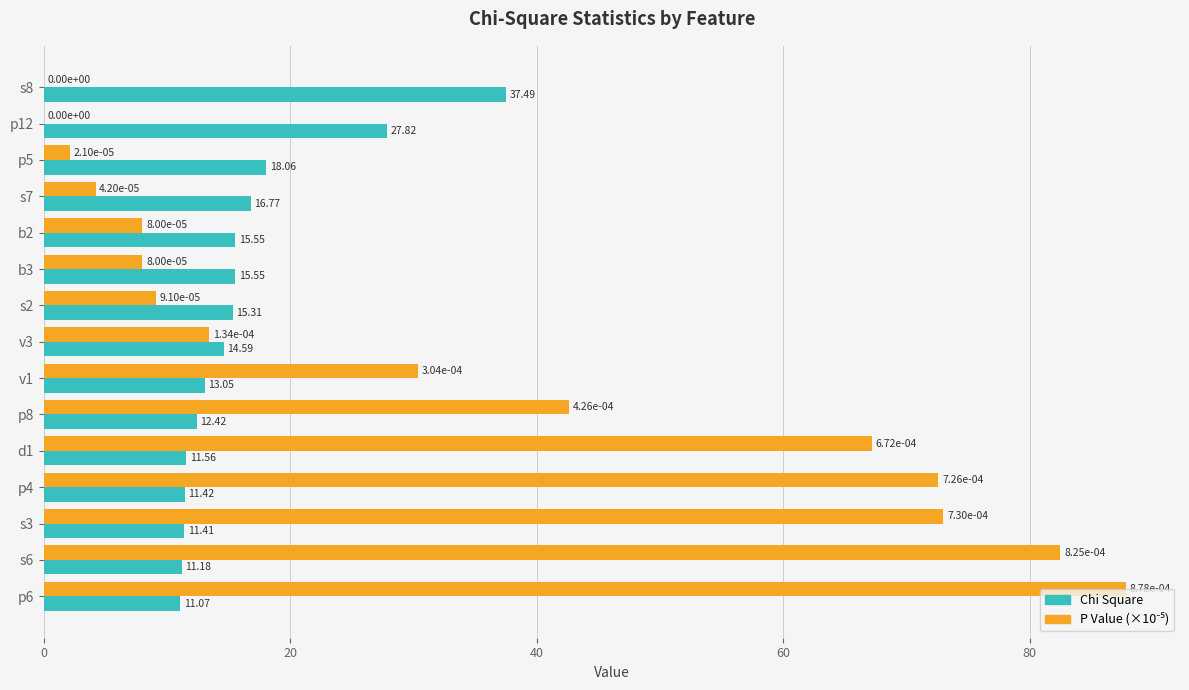

What is the total value across all series at p8?

55.0